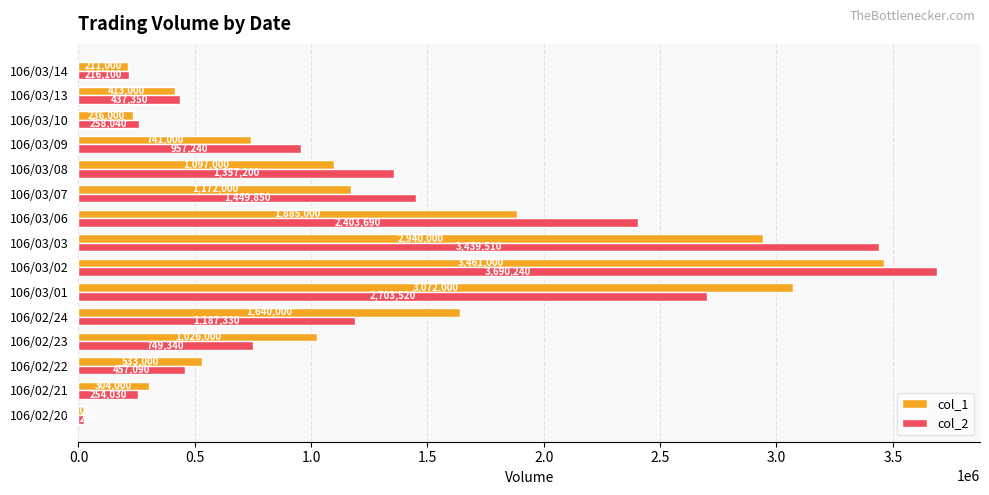

How many data points in col_1 are less than 1026000?

7